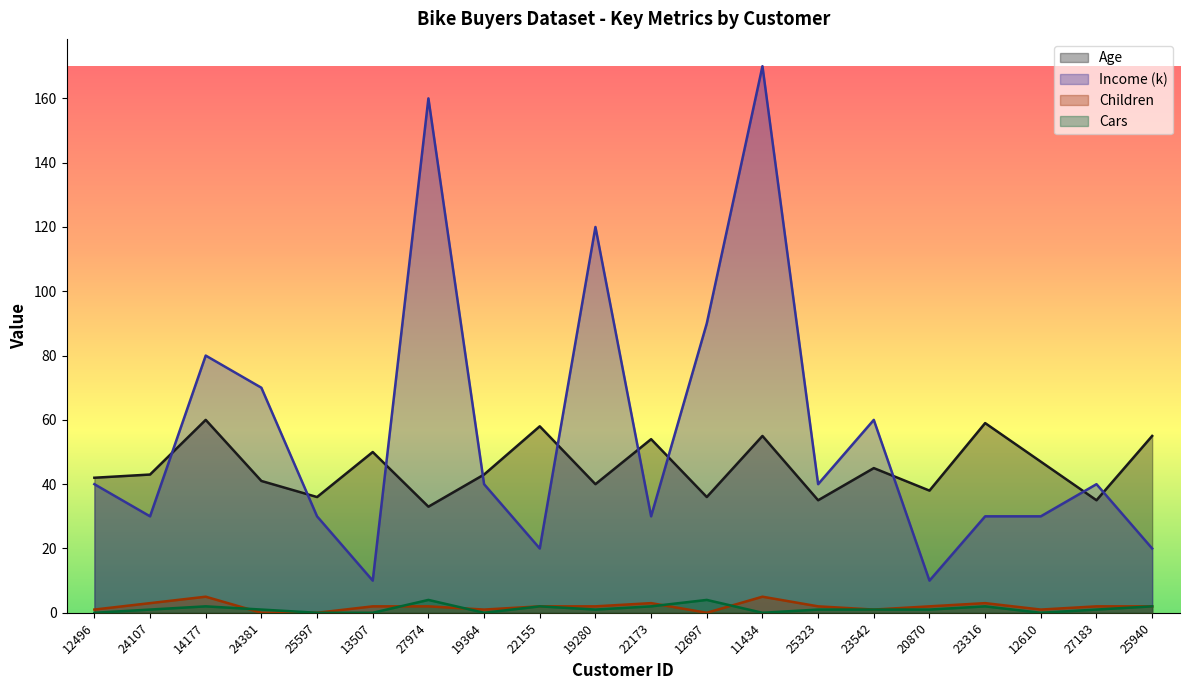

What is the label of the 15th point from the right?

13507